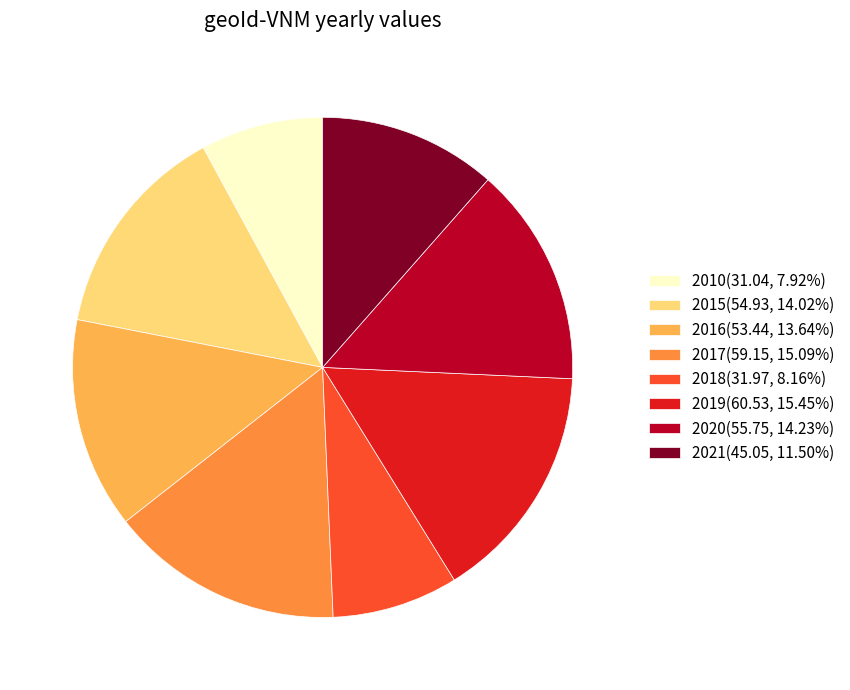

Is it true that 2010 is 8% of the pie?

True